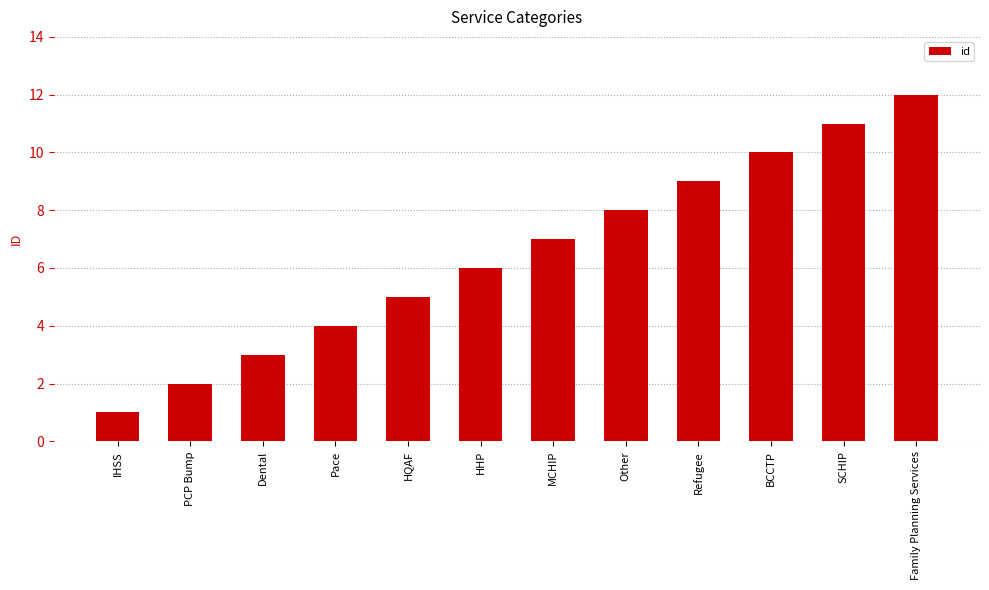

Which label corresponds to the largest value in the chart?

Family Planning Services